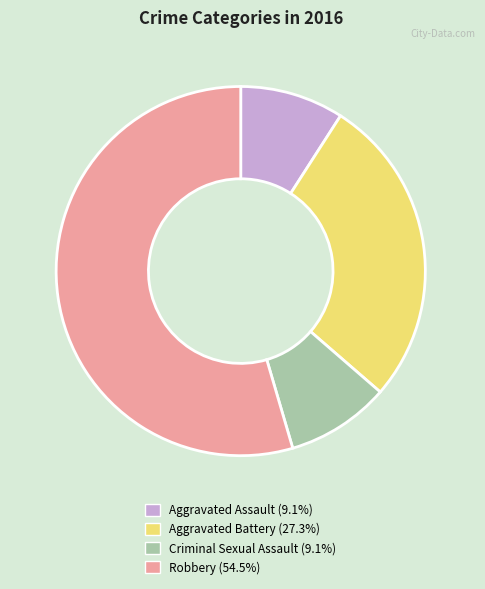

Between Criminal Sexual Assault and Robbery, which is larger?

Robbery